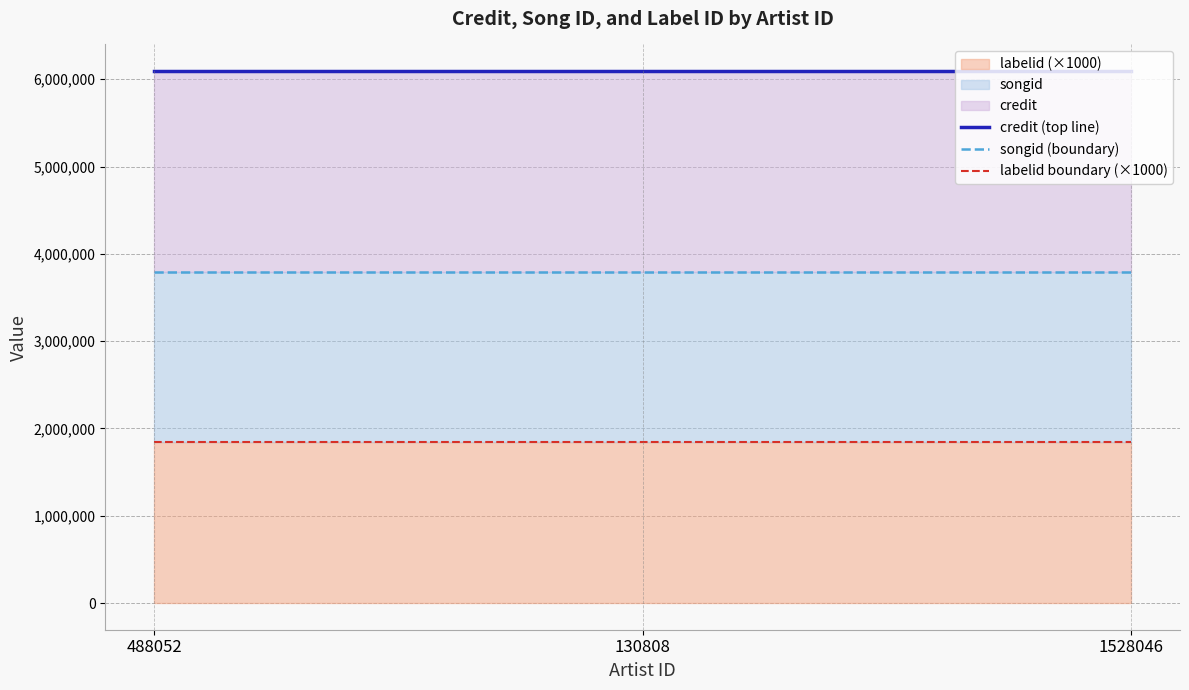

How many lines are shown in the chart?

3